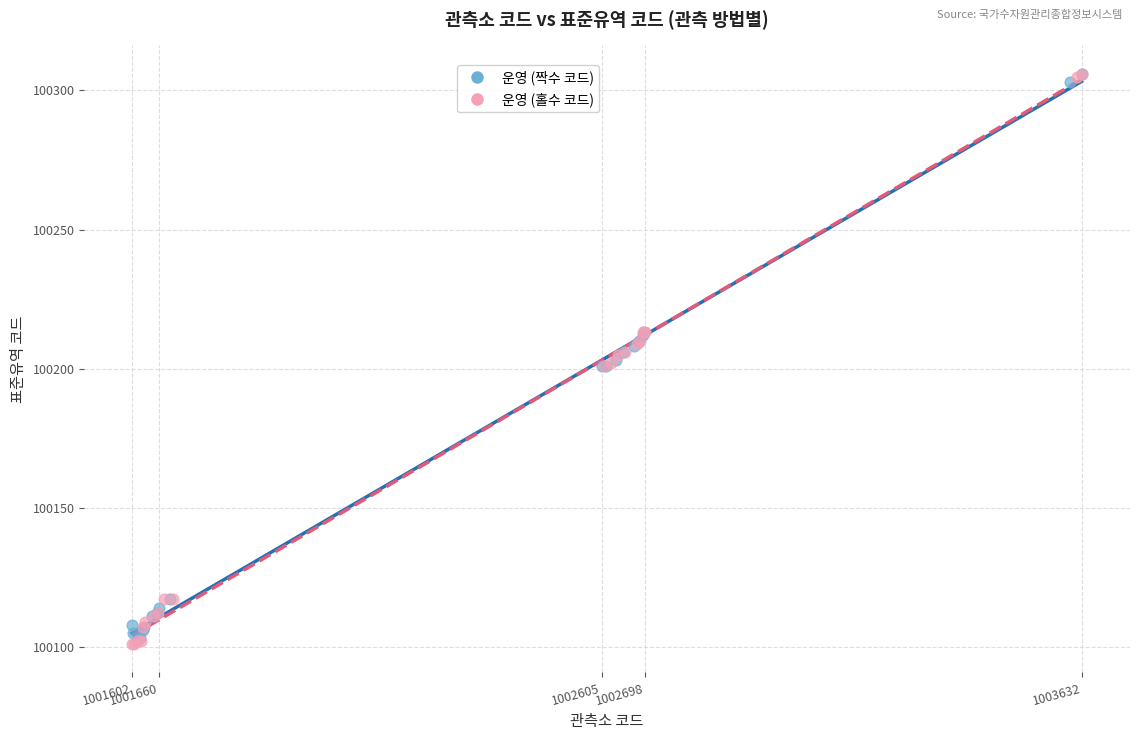

What are all the series names shown in the legend?

운영 (짝수 코드), 운영 (홀수 코드)